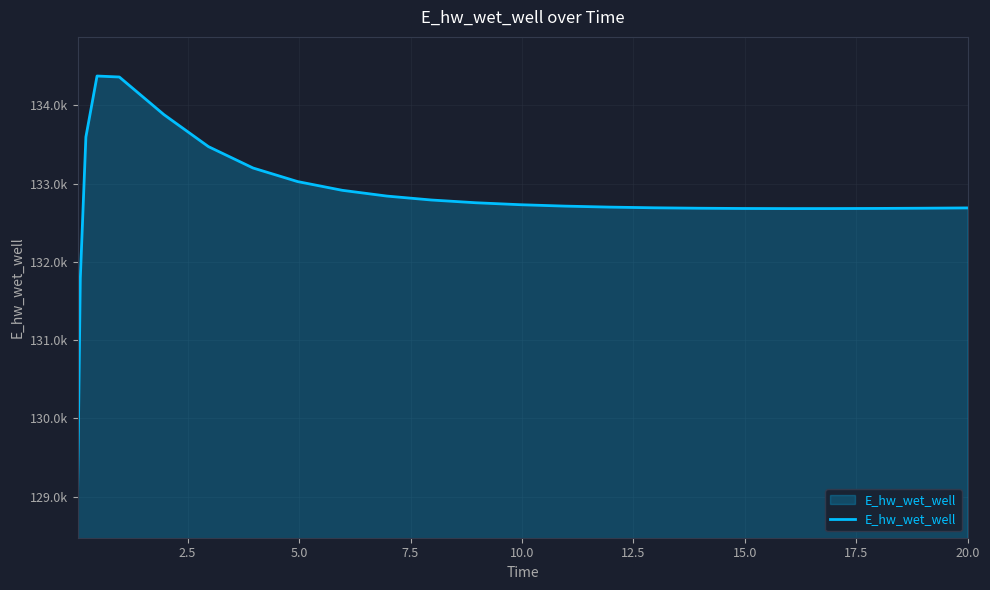

Does the chart have visible grid lines?

Yes